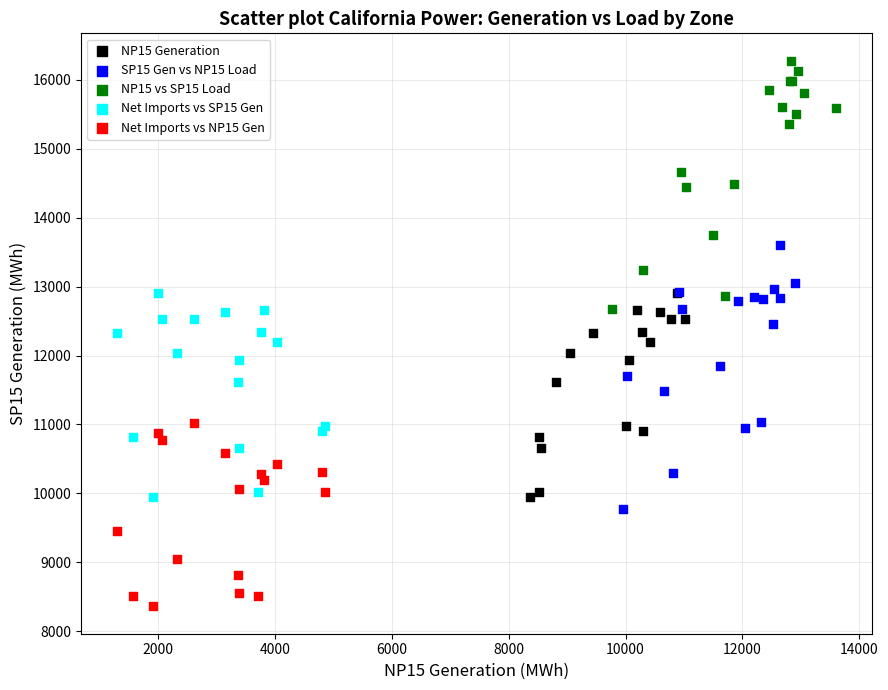

Which series reaches the maximum Y coordinate?

NP15 vs SP15 Load